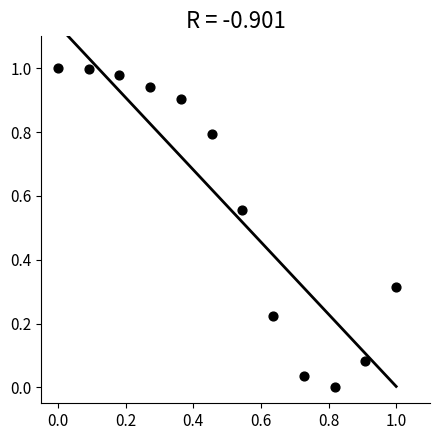

What is the average X value?

0.5